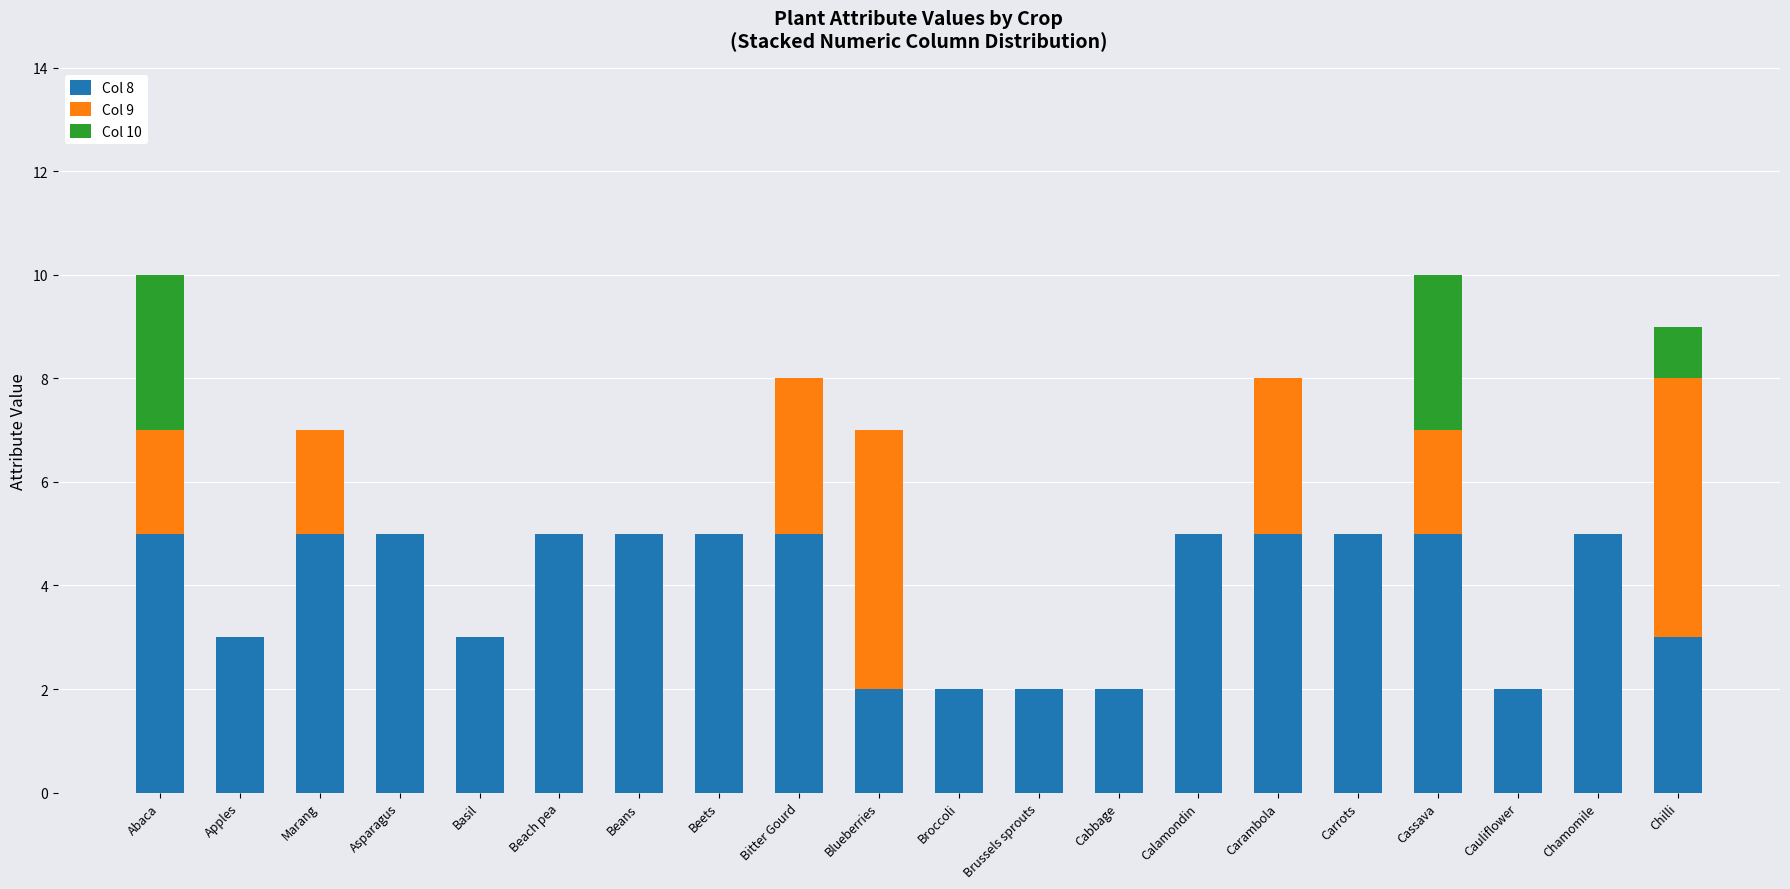

What is the total value across all series at Basil?

3